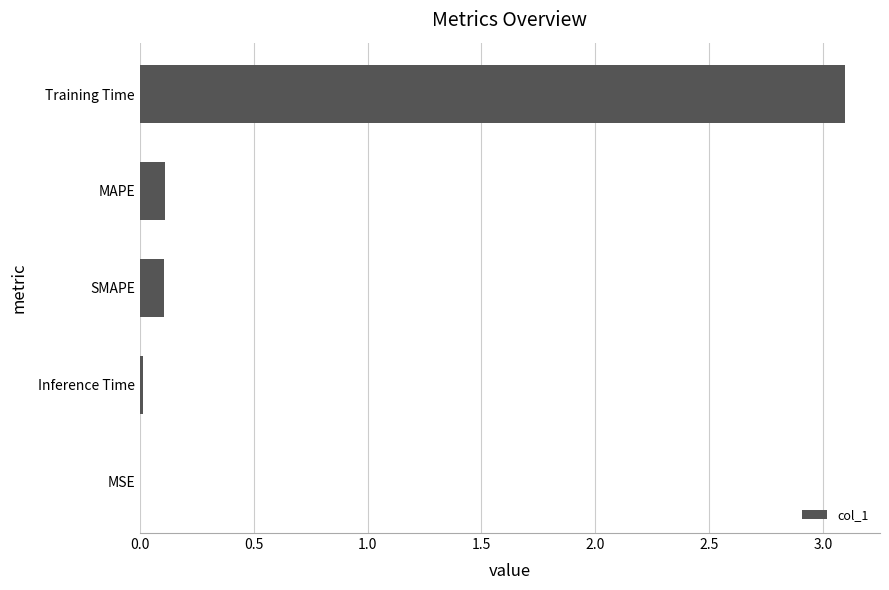

How many series are shown in this chart?

1